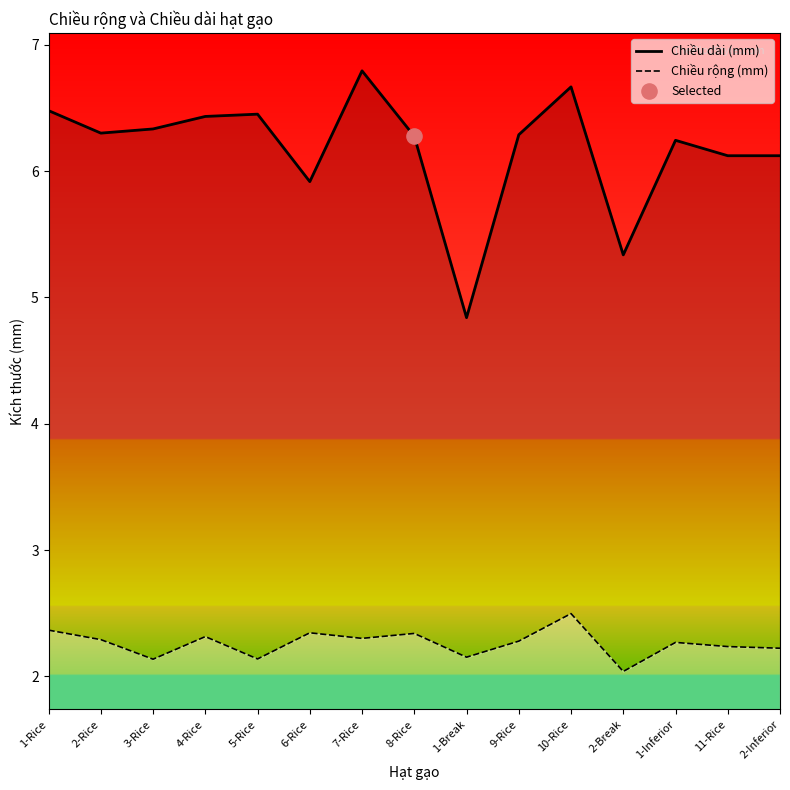

Is the value of Chiều rộng (mm) at 10-Rice greater than the value of Chiều dài (mm) at 4-Rice?

No